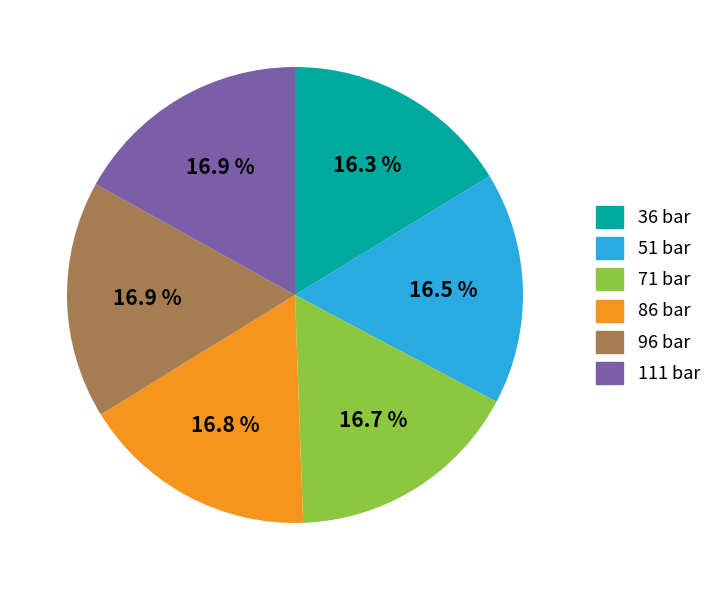

To the nearest percent, what is the difference between the largest and smallest slice percentages?

1%